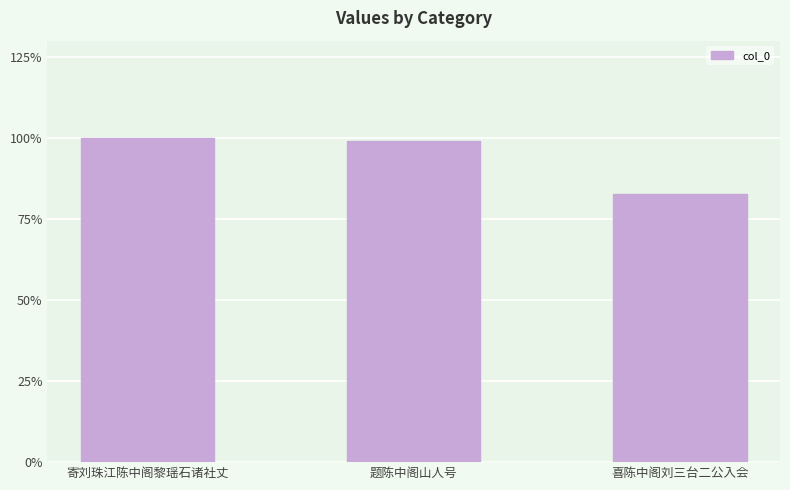

What is the sum of all values?

1680640